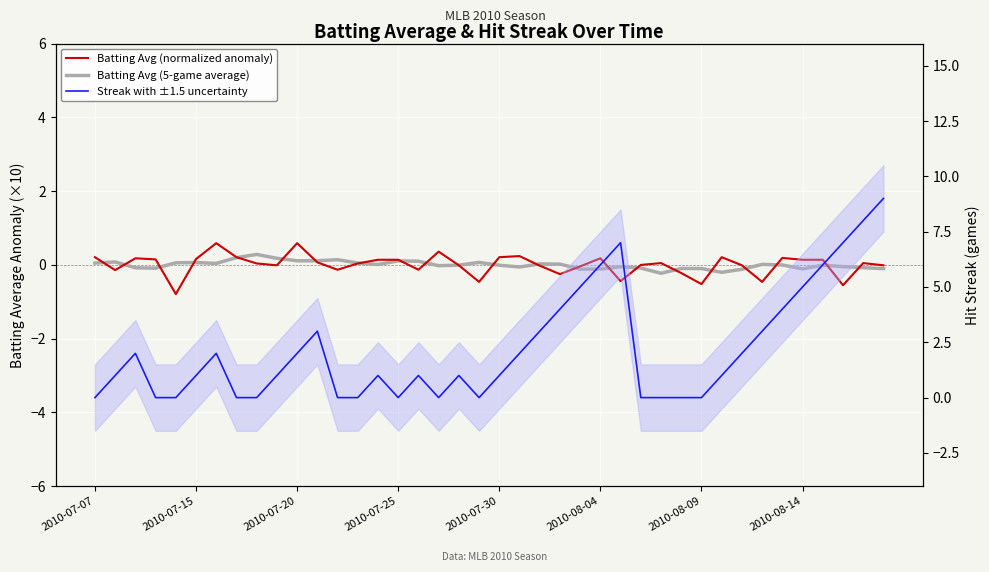

How many values in the Streak with ±1.5 uncertainty series exceed 1?

18